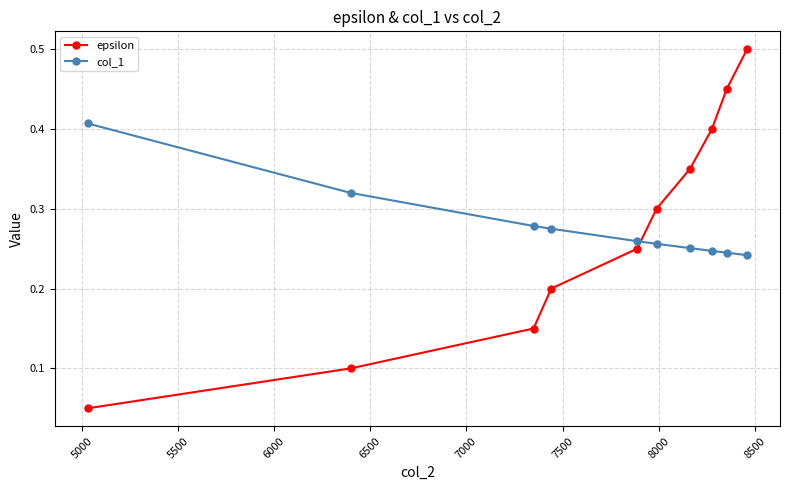

True or false: epsilon has more than 2 interior local peaks.

False